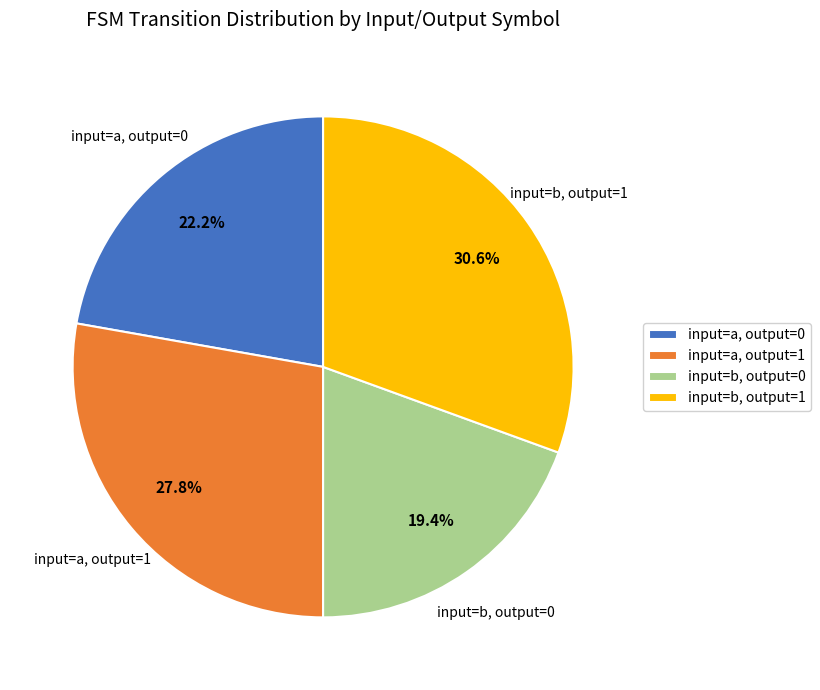

Rank the categories by value from lowest to highest.

input=b, output=0, input=a, output=0, input=a, output=1, input=b, output=1